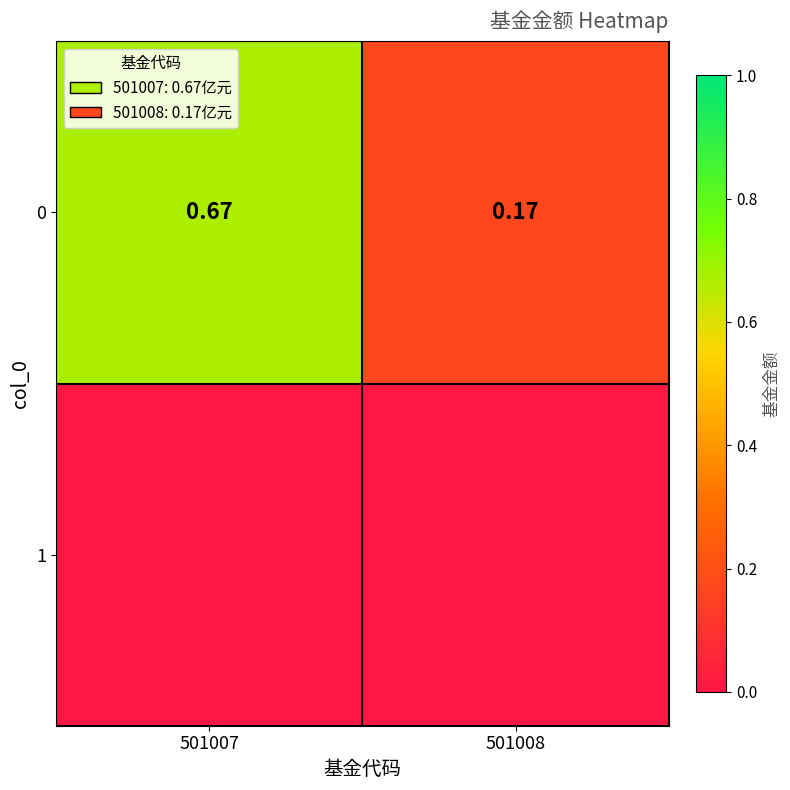

Rank the categories by value from lowest to highest.

501008, 501007